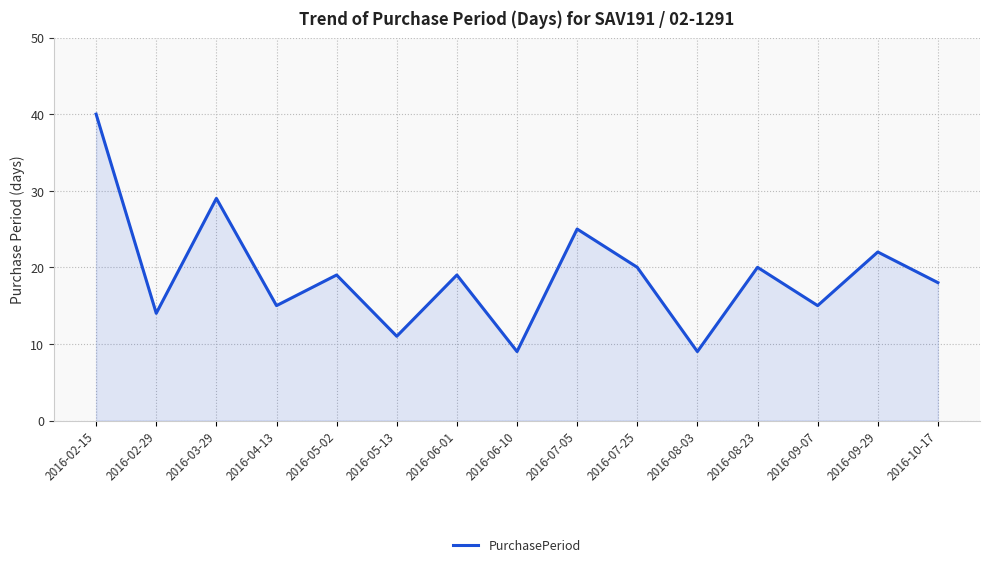

What is the minimum value shown in the chart?

9